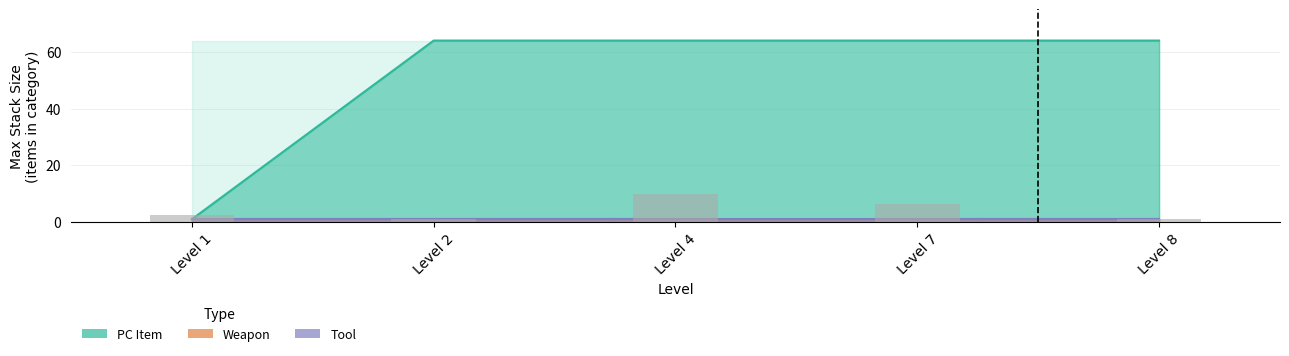

What is the difference between the highest and lowest values at Level 7?

63.0